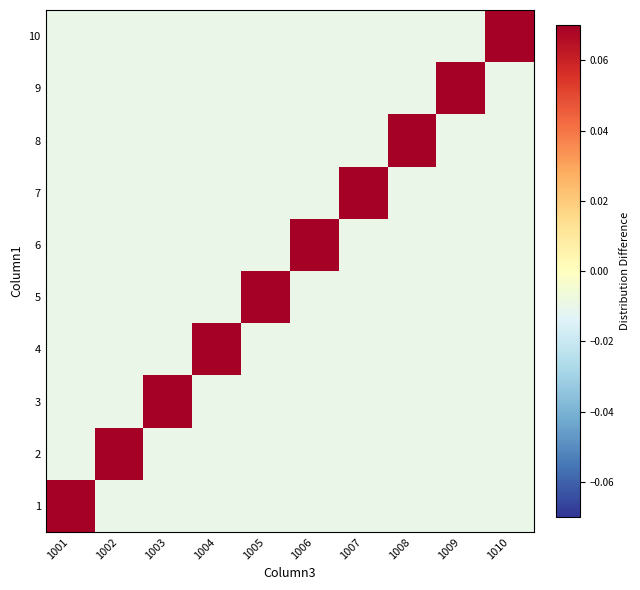

At which category does the chart reach its peak across all series?

1001